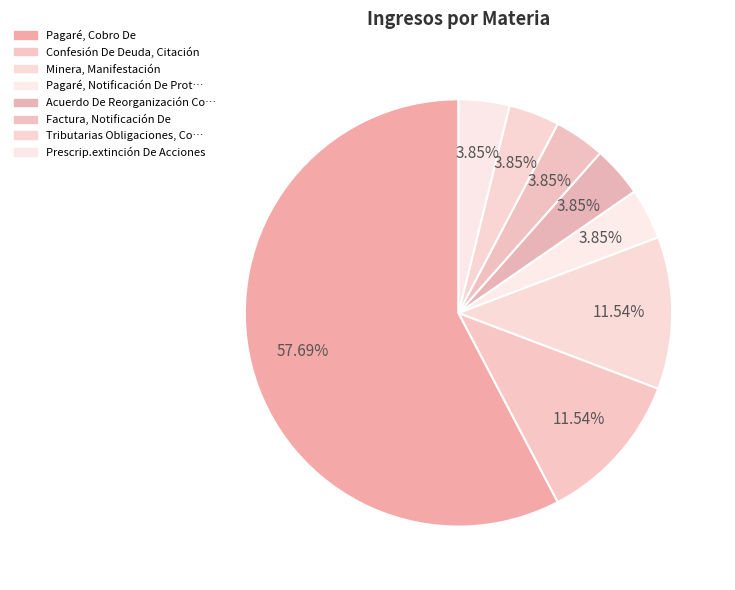

Does any single category account for the majority?

Yes